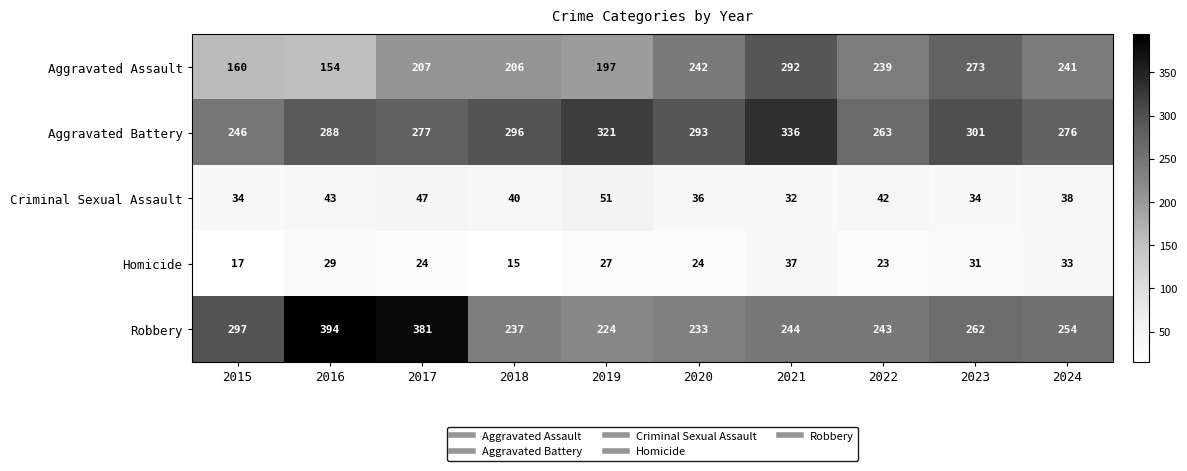

List the series in order of their peak value, highest first.

Robbery, Aggravated Battery, Aggravated Assault, Criminal Sexual Assault, Homicide